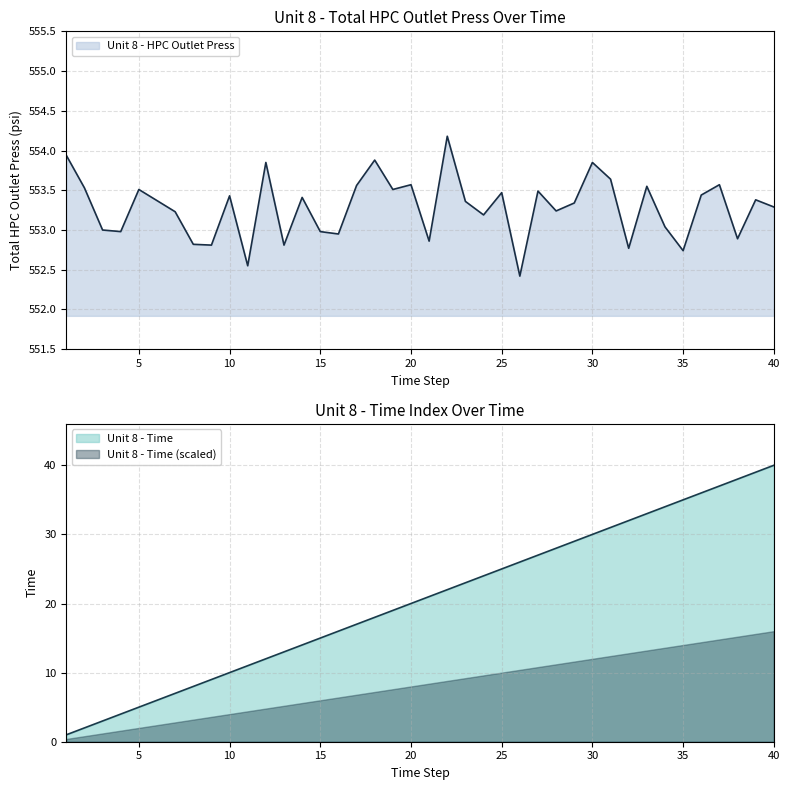

True or false: Unit 8 - Time has more than 0 points higher than both neighbors.

False